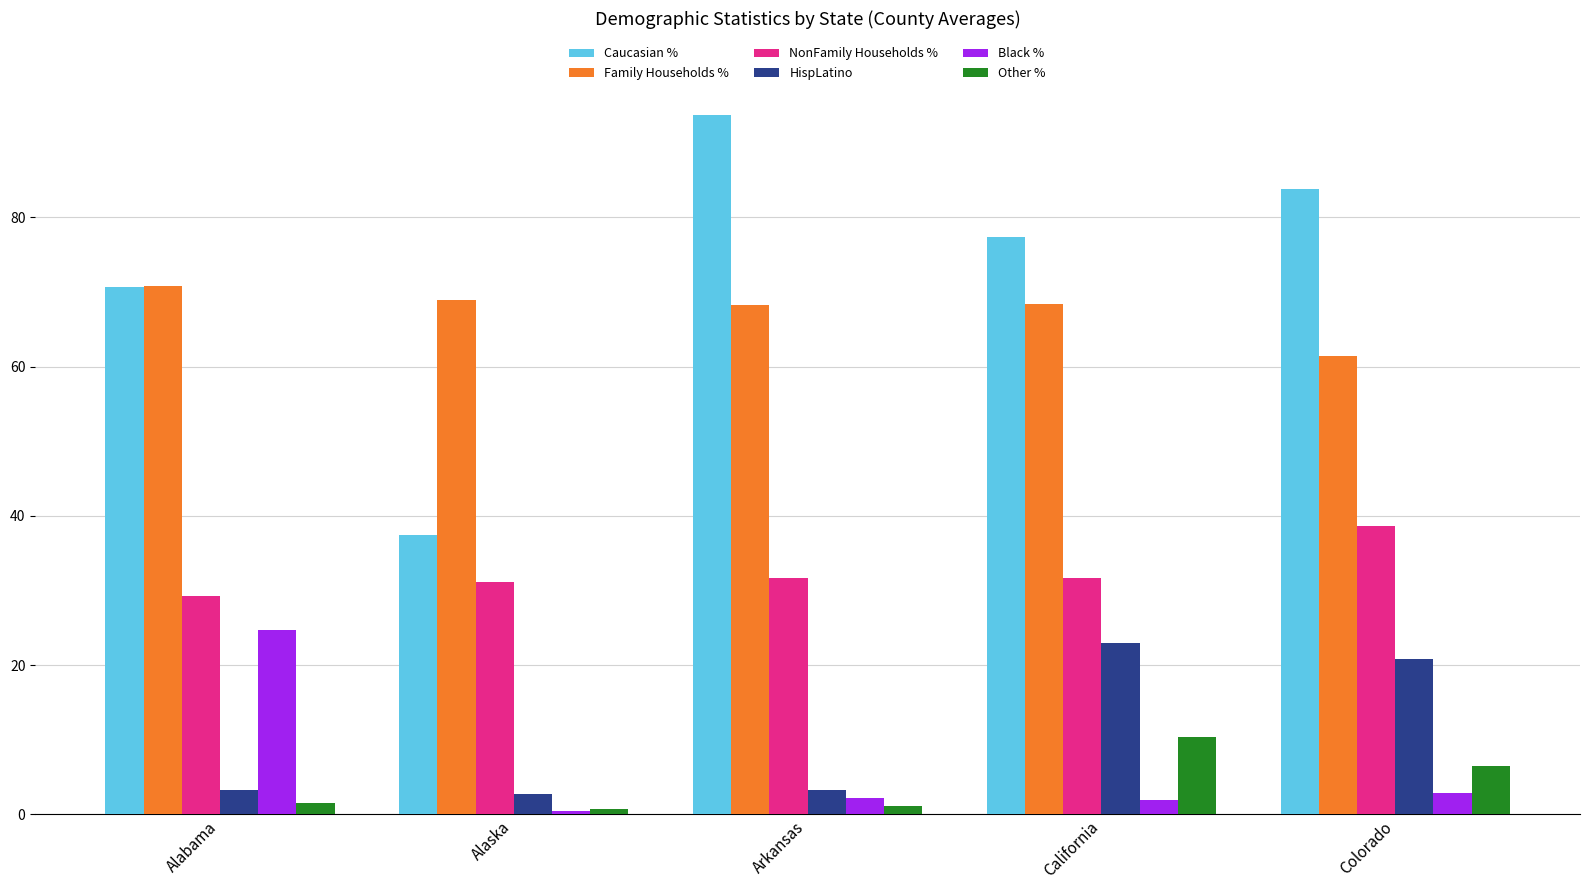

What is the difference between the maximum and minimum values in the HispLatino series?

20.2